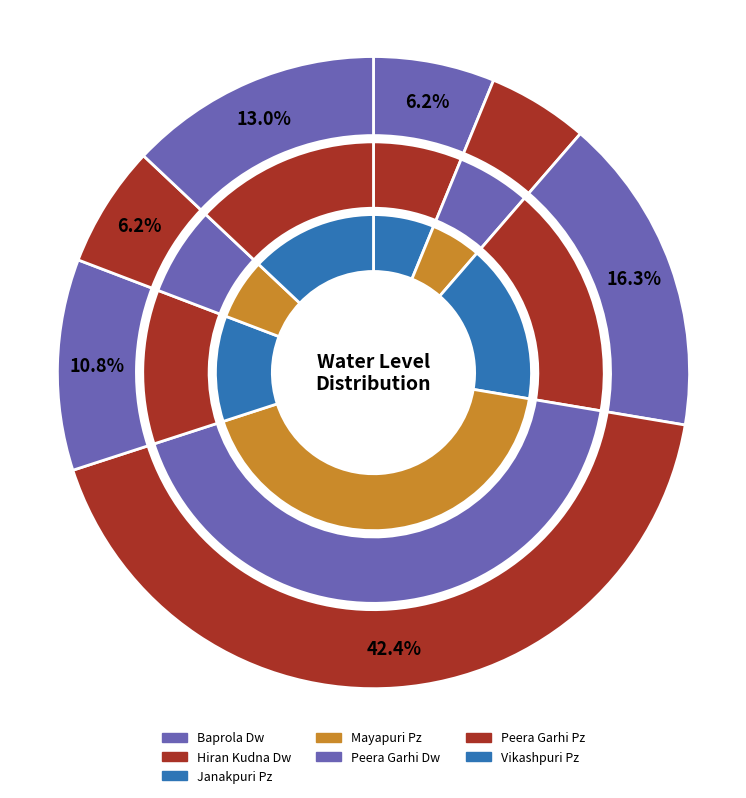

To the nearest percent, what is the difference between the largest and smallest slice percentages?

37%